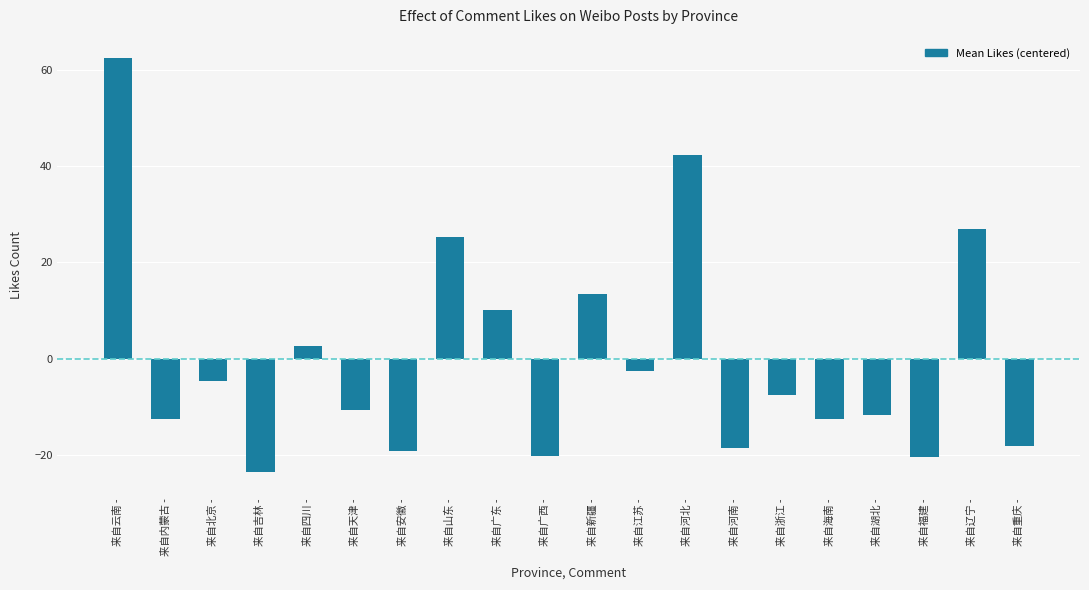

What is the label of the 12th bar from the right?

来自广东 -